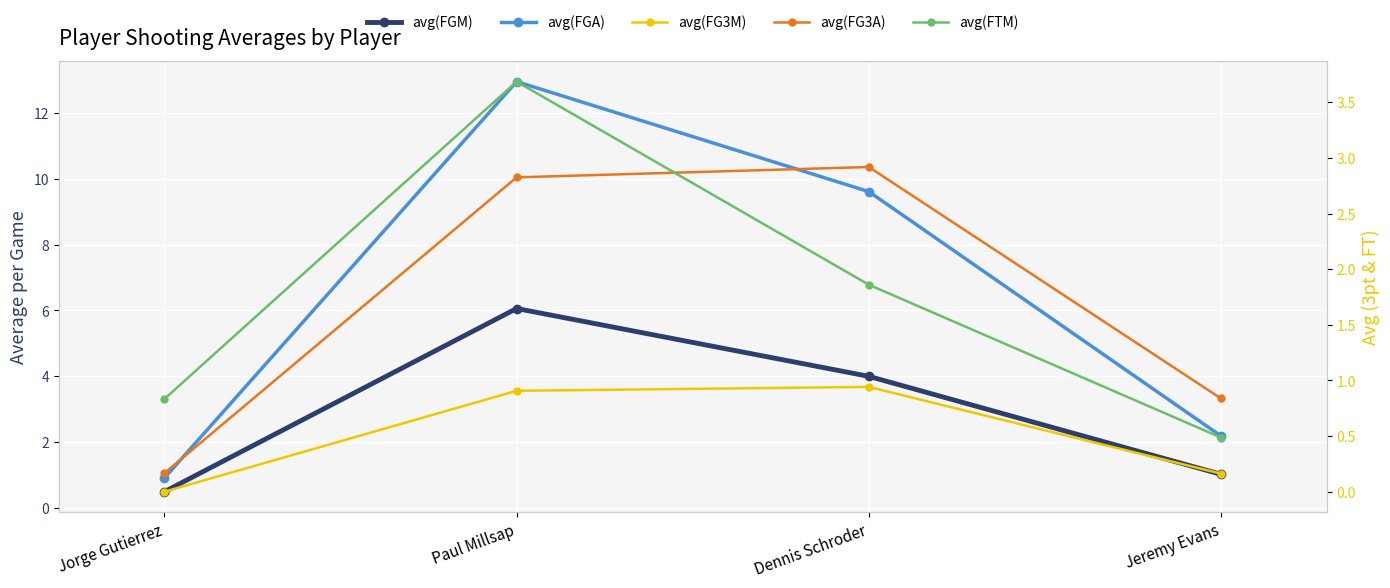

What value does the avg(FGA) series have at Jeremy Evans?

2.2